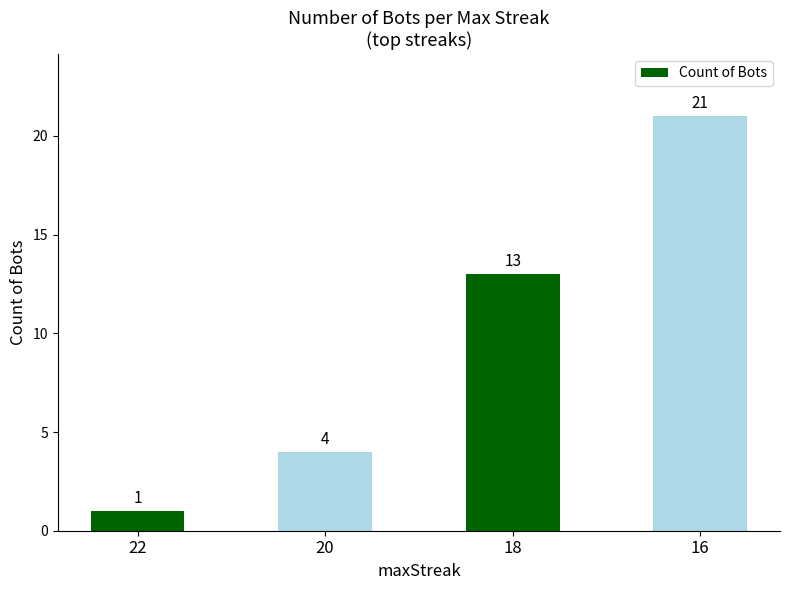

The value at 18 is 13. True or false?

True